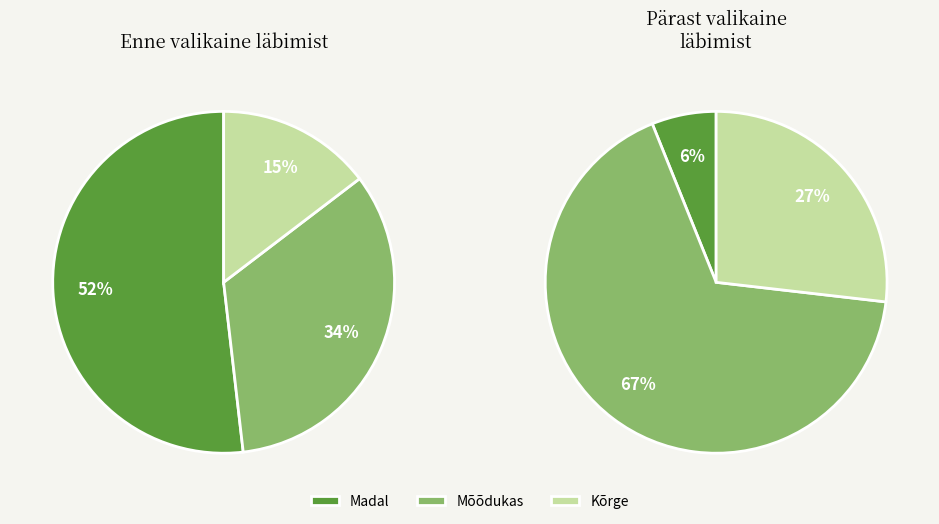

How many slices are in this pie chart?

3